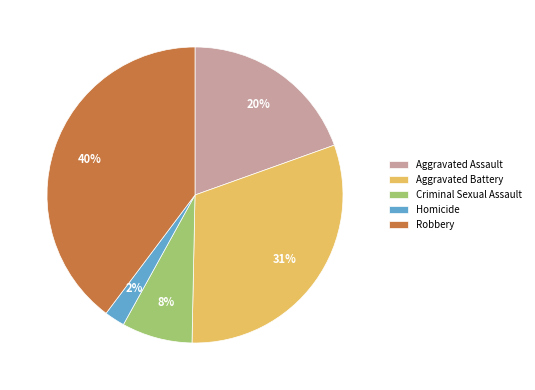

Is it true that Aggravated Assault is 27% of the pie?

False